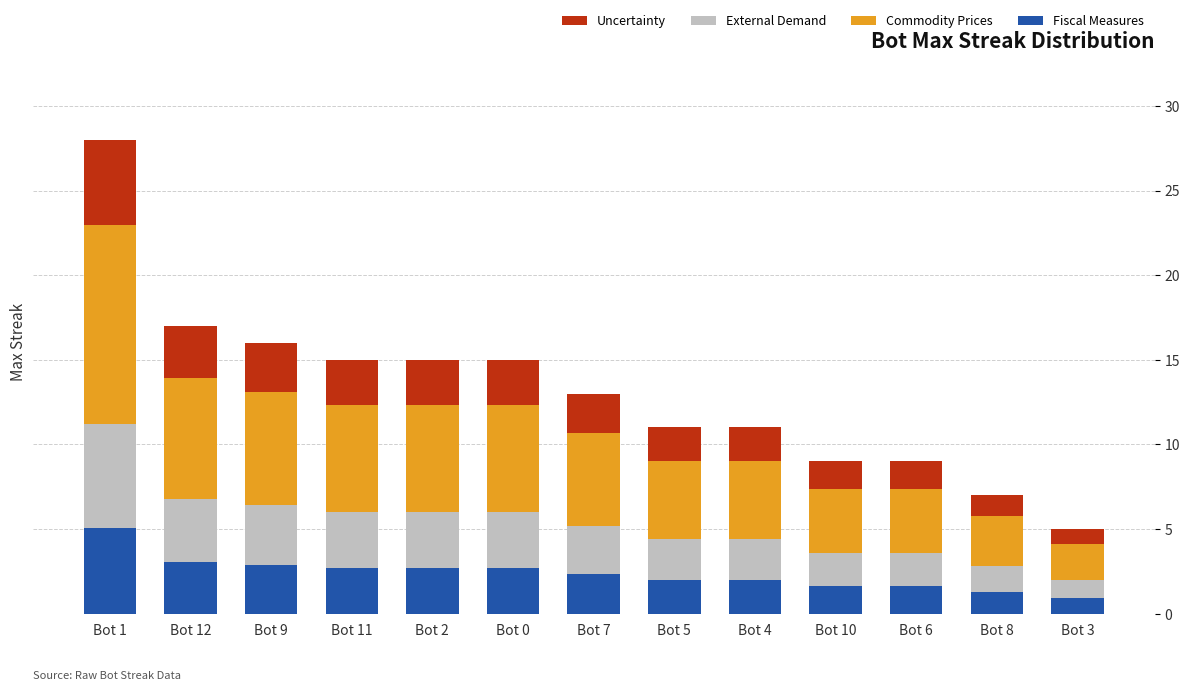

The Fiscal Measures series shows 4.8 at Bot 0. True or false?

False